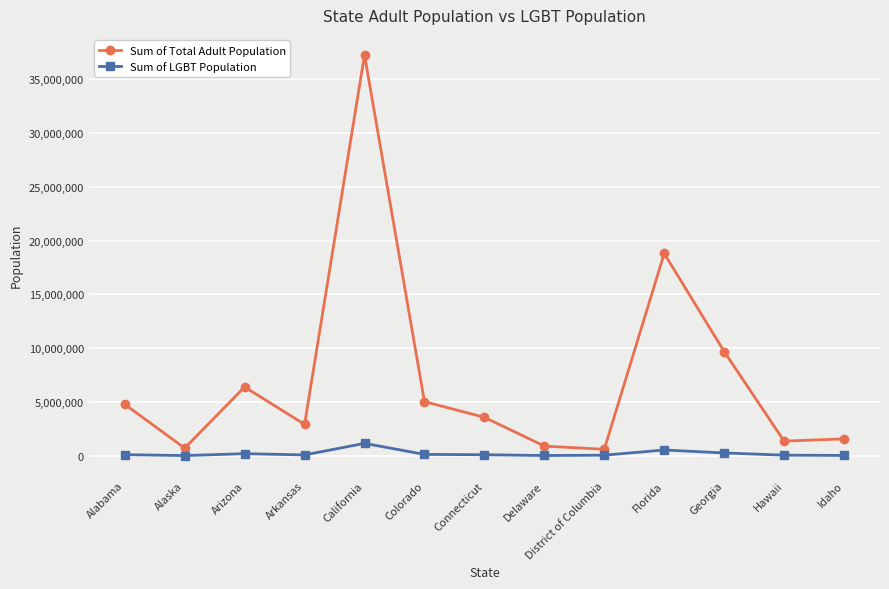

Which series has the widest spread of values?

Sum of Total Adult Population